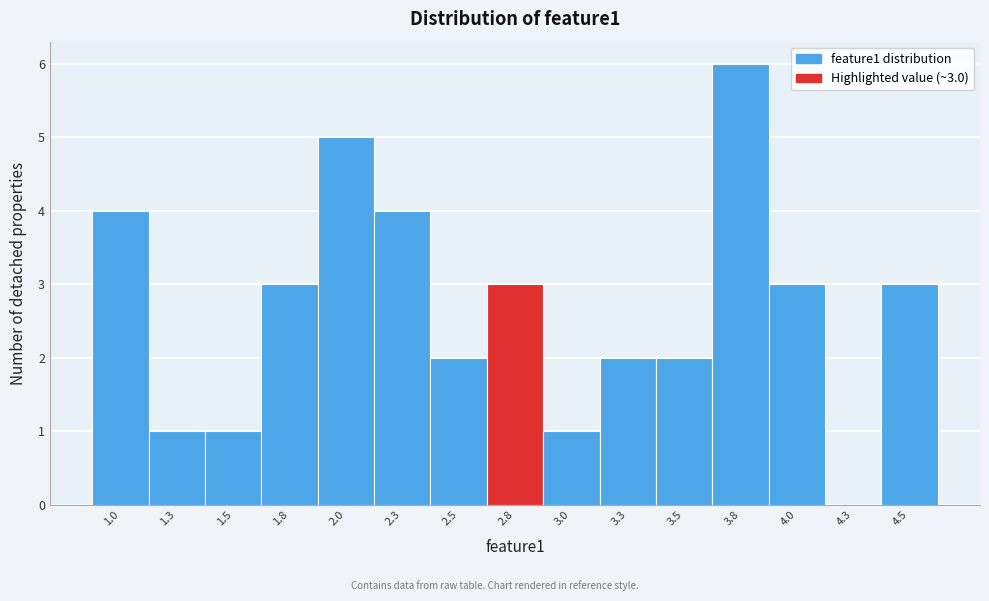

Reading left to right, extract all data points from this chart.

1.0=4	1.3=1	1.5=1	1.8=3	2.0=5	2.3=4	2.5=2	2.8=3	3.0=1	3.3=2	3.5=2	3.8=6	4.0=3	4.3=0	4.5=3